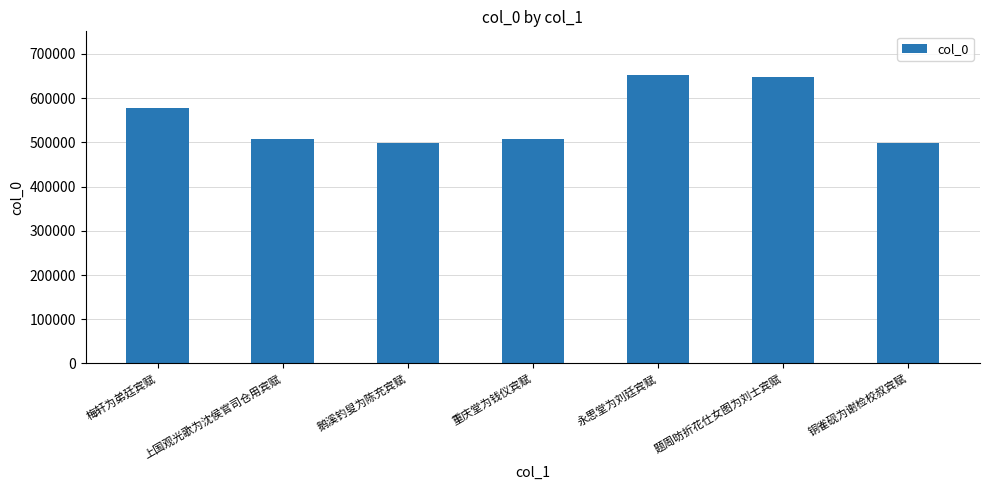

How many distinct data groups are displayed?

1